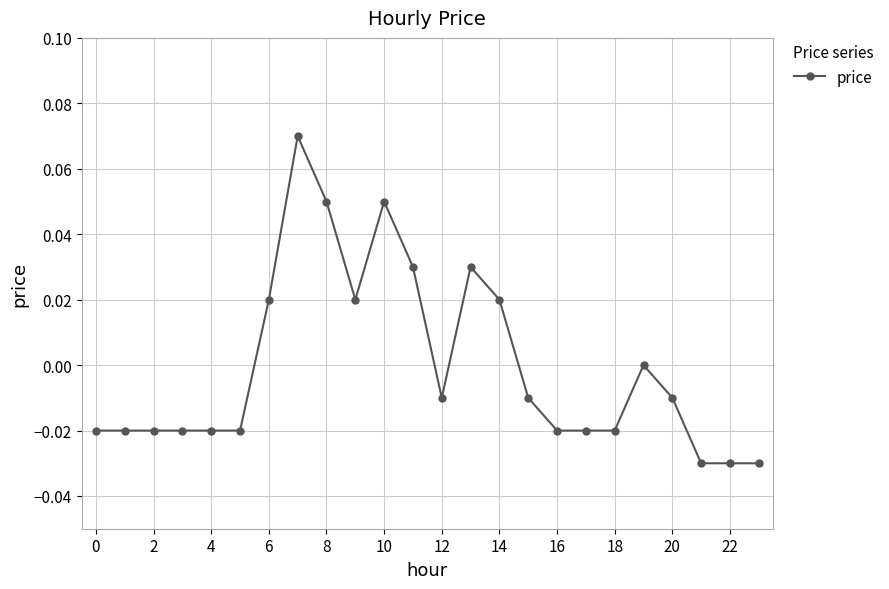

True or false: there are more than 2 points higher than both neighbors.

True